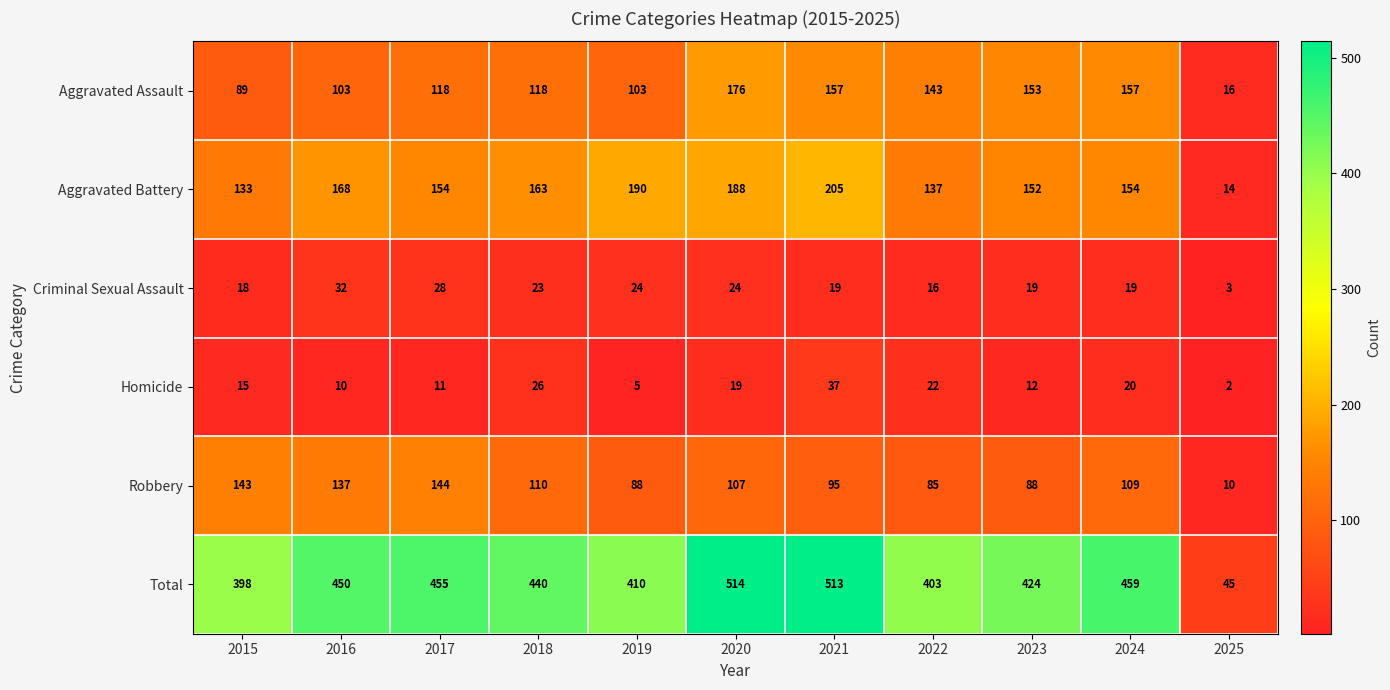

Between 2018 and 2020, which series saw the biggest shift?

Total